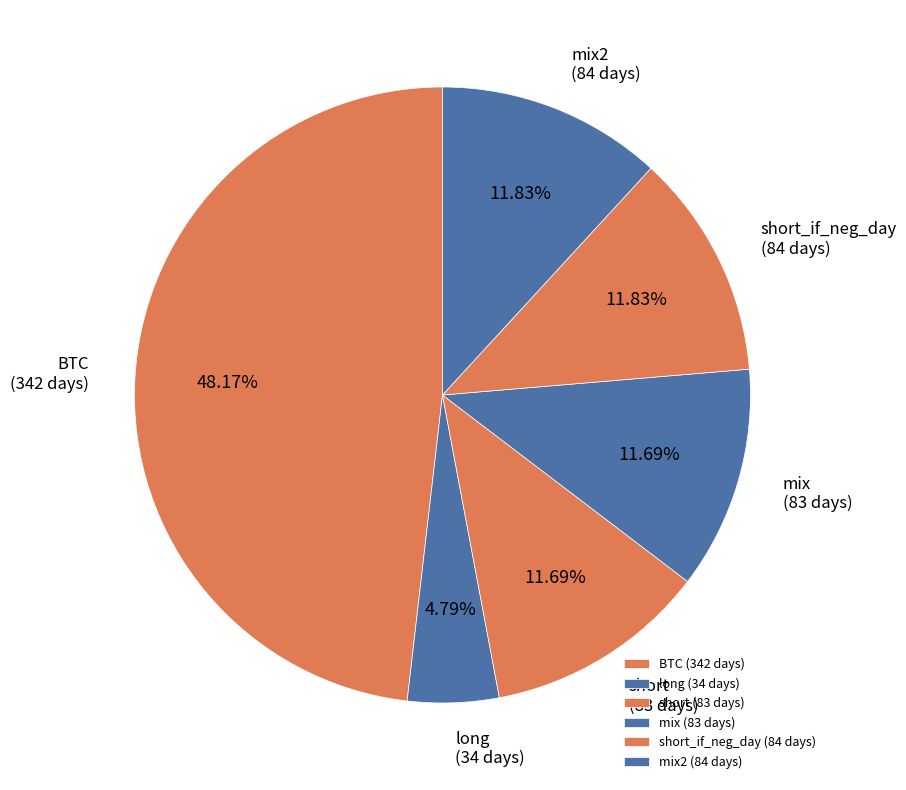

Which category has the biggest portion of the pie?

BTC (342 days)